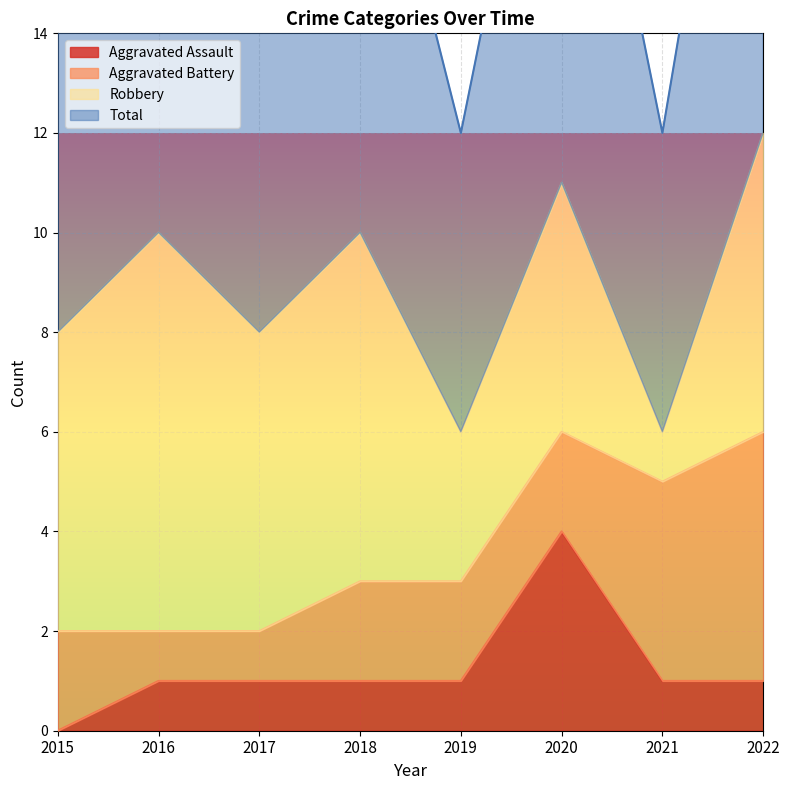

List the labels in order of Aggravated Assault value, smallest first.

2015, 2016, 2017, 2018, 2019, 2021, 2022, 2020